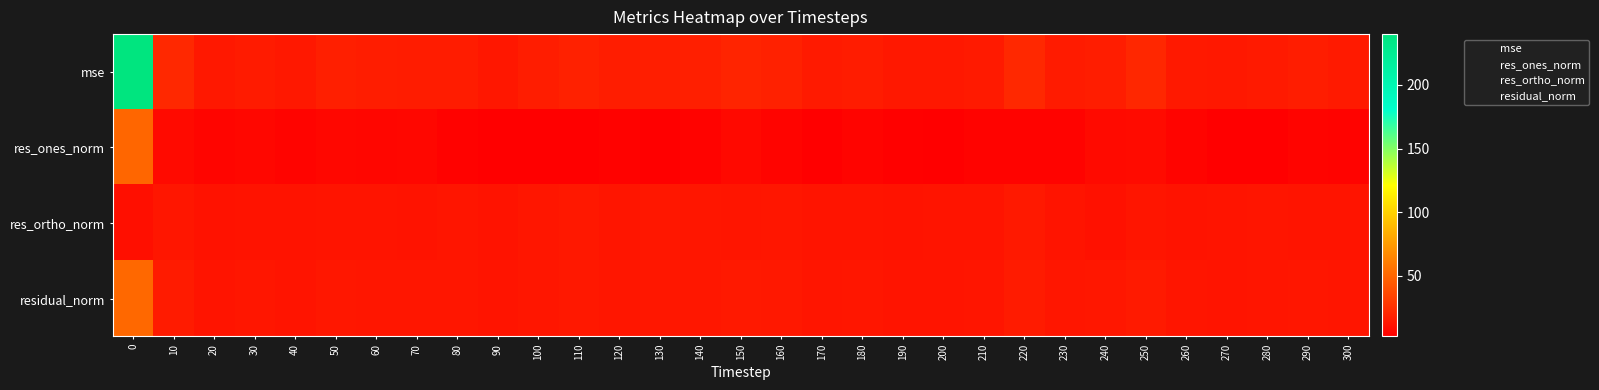

True or false: residual_norm has a value of 5.1 at 130.

False